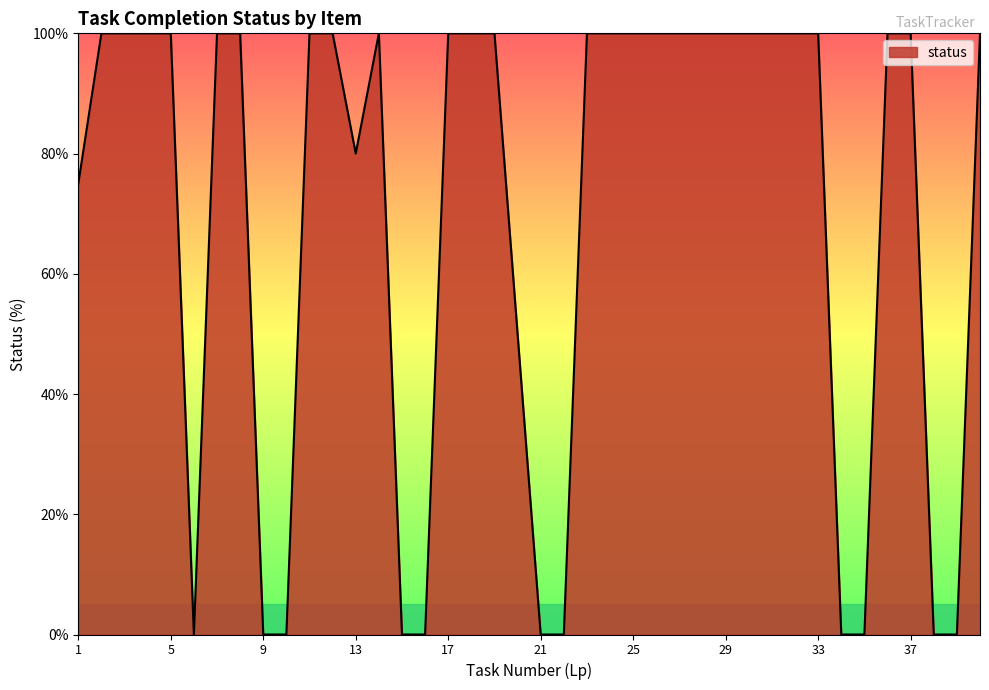

How many values are between 0 and 100?

40